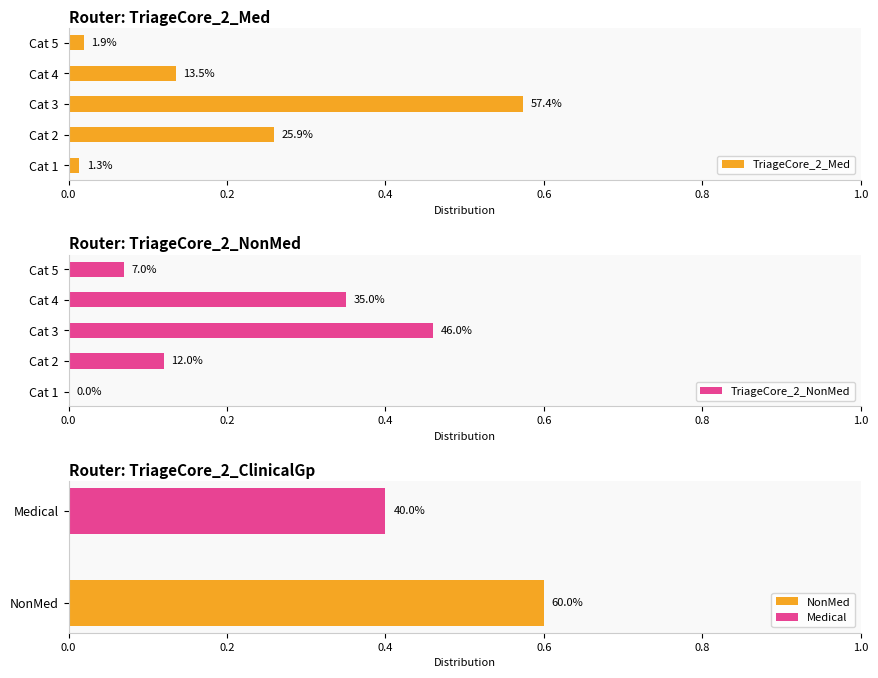

The value of TriageCore_2_Med at Cat 2 is 0.1. True or false?

False